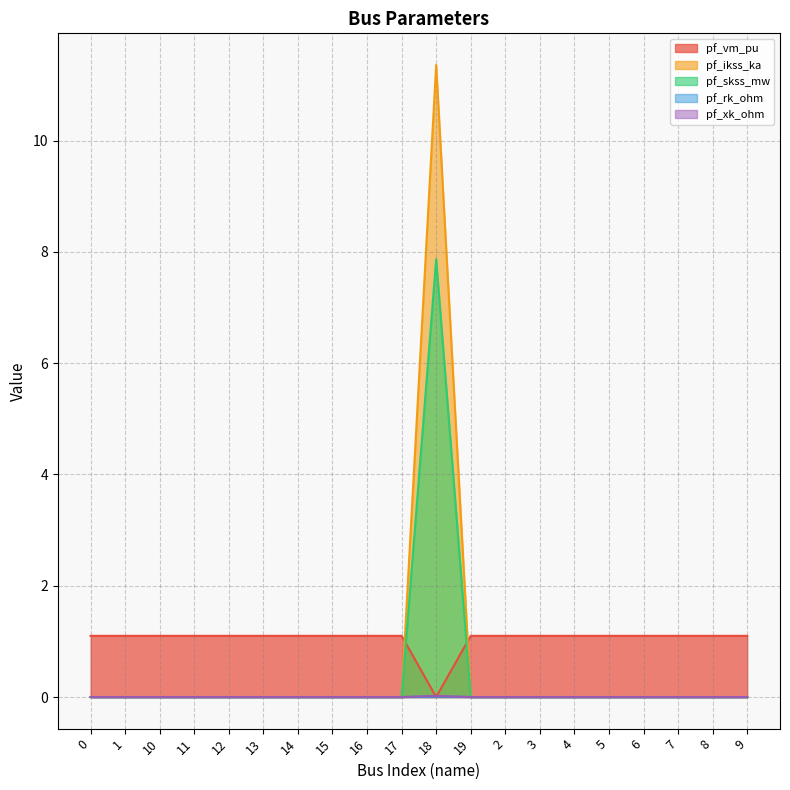

The pf_ikss_ka series shows 5.1 at 10. True or false?

False